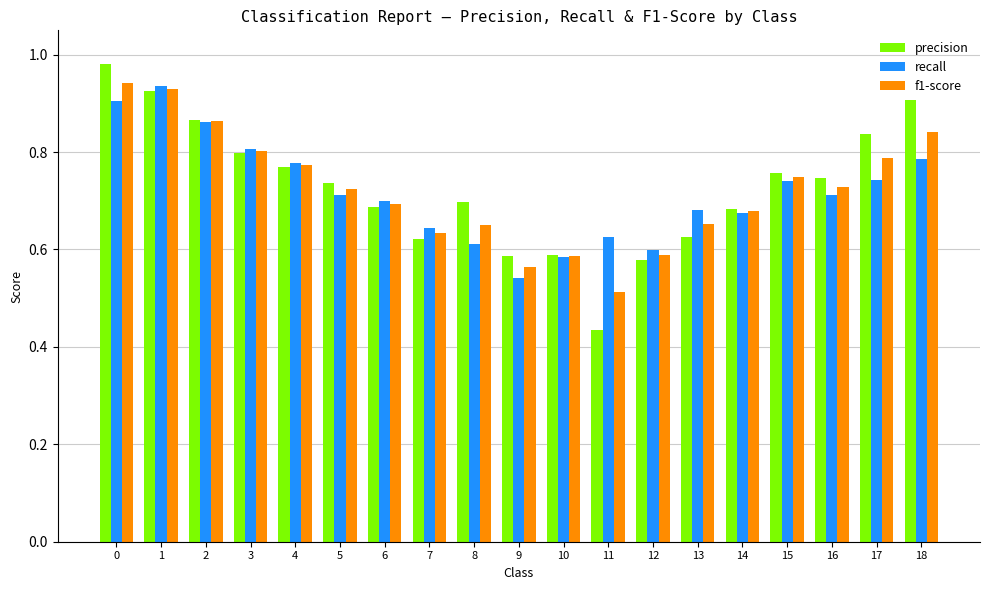

What is the sum of the recall values at 6 and 8?

1.3